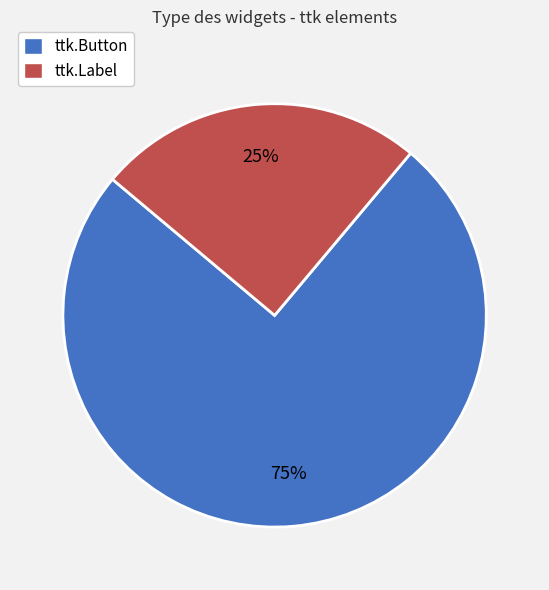

Is it true that ttk.Button is 75% of the pie?

True